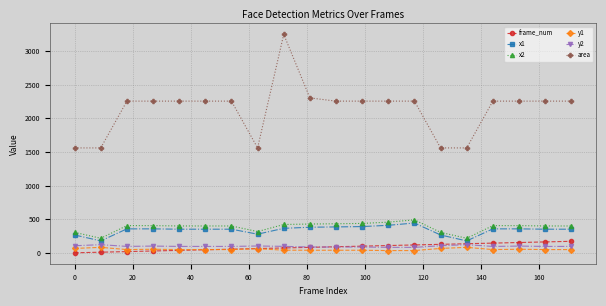

What is the average value of the area series?

2134